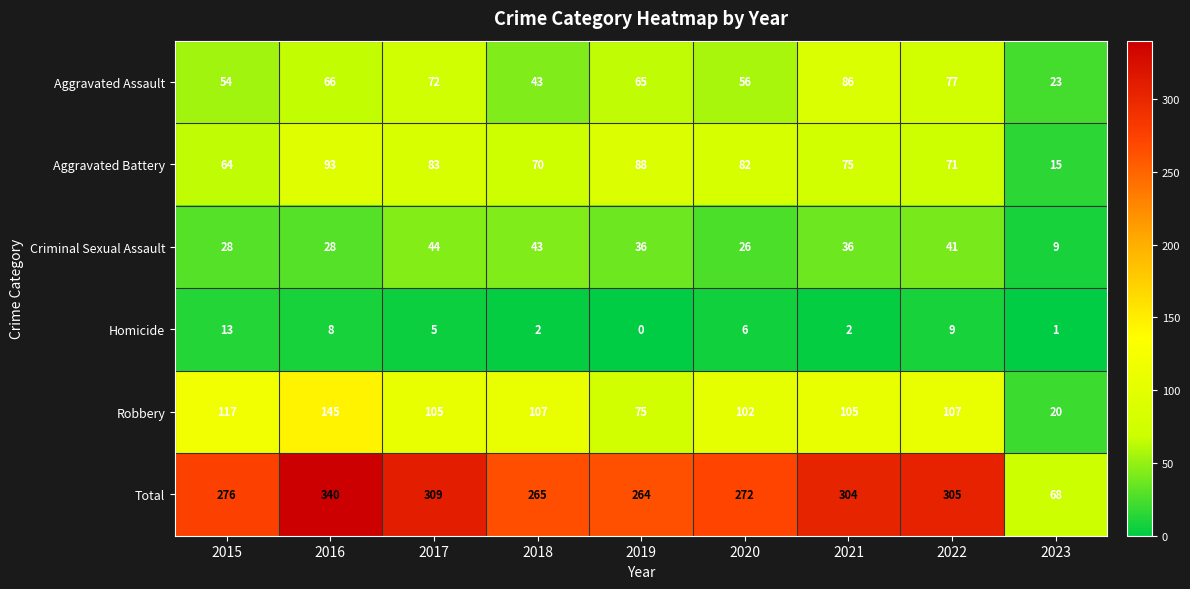

Is it true that Robbery equals 168 at 2020?

False